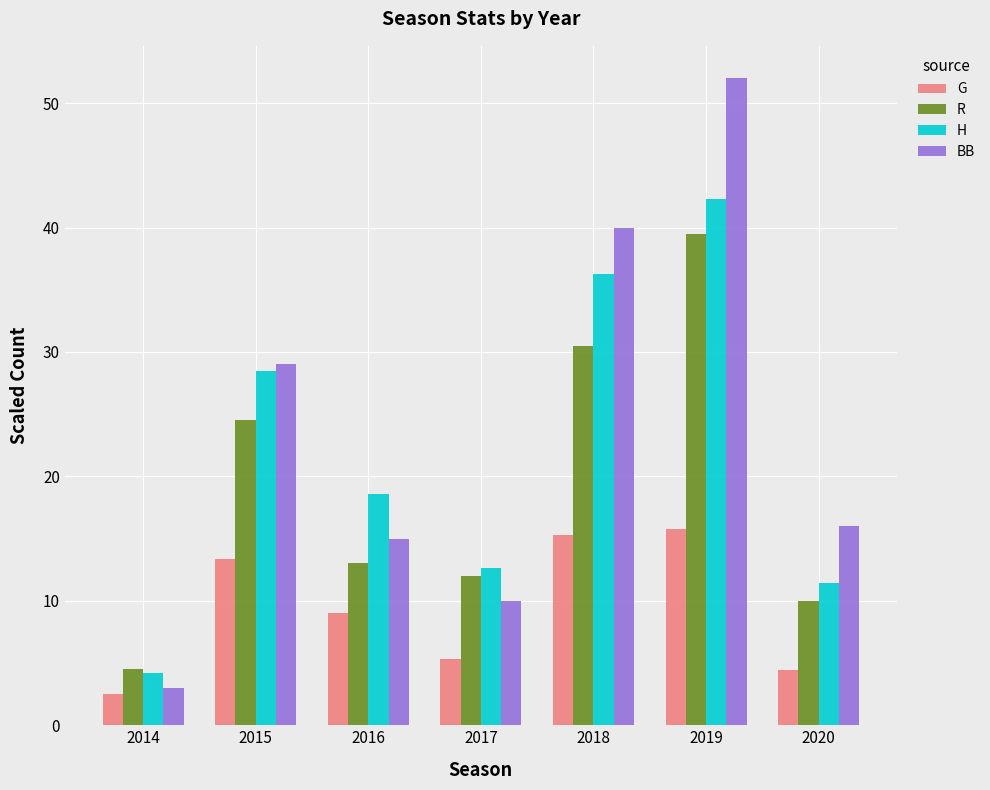

The BB series shows 29.0 at 2015. True or false?

True